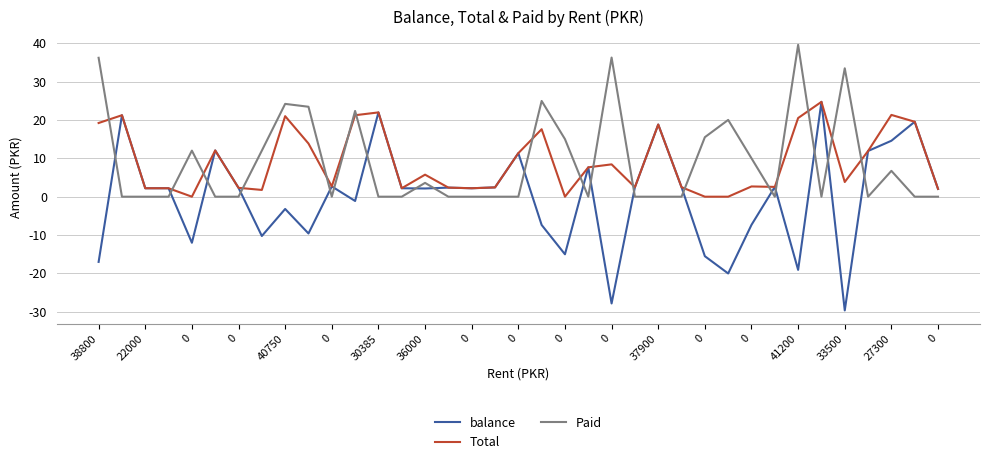

Does the chart have visible grid lines?

Yes